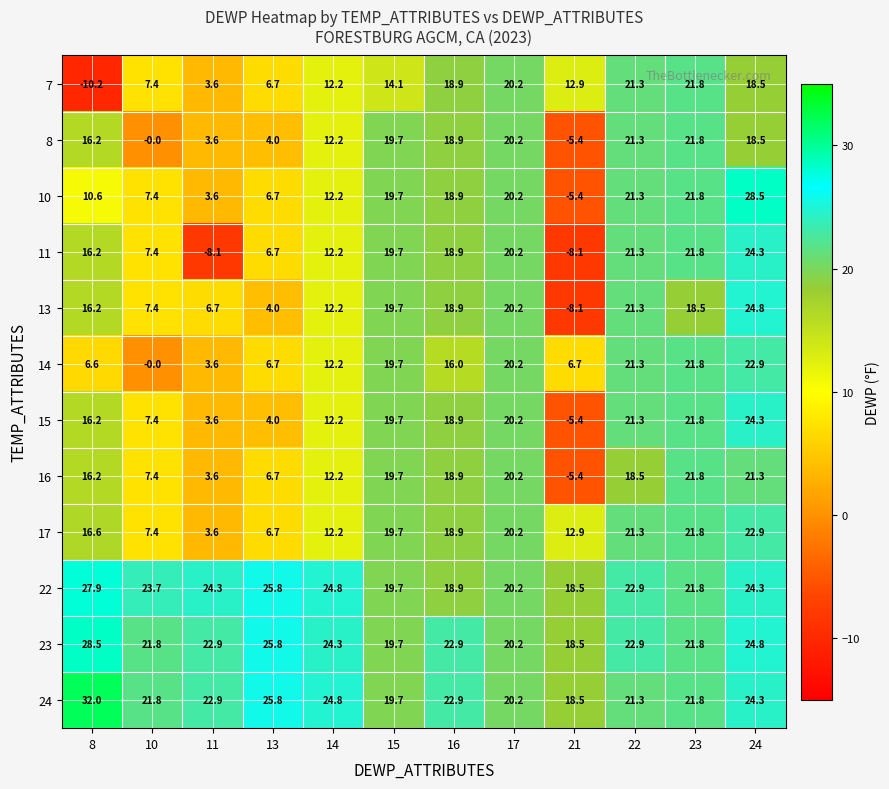

Where does the 7 series first go above 14?

15